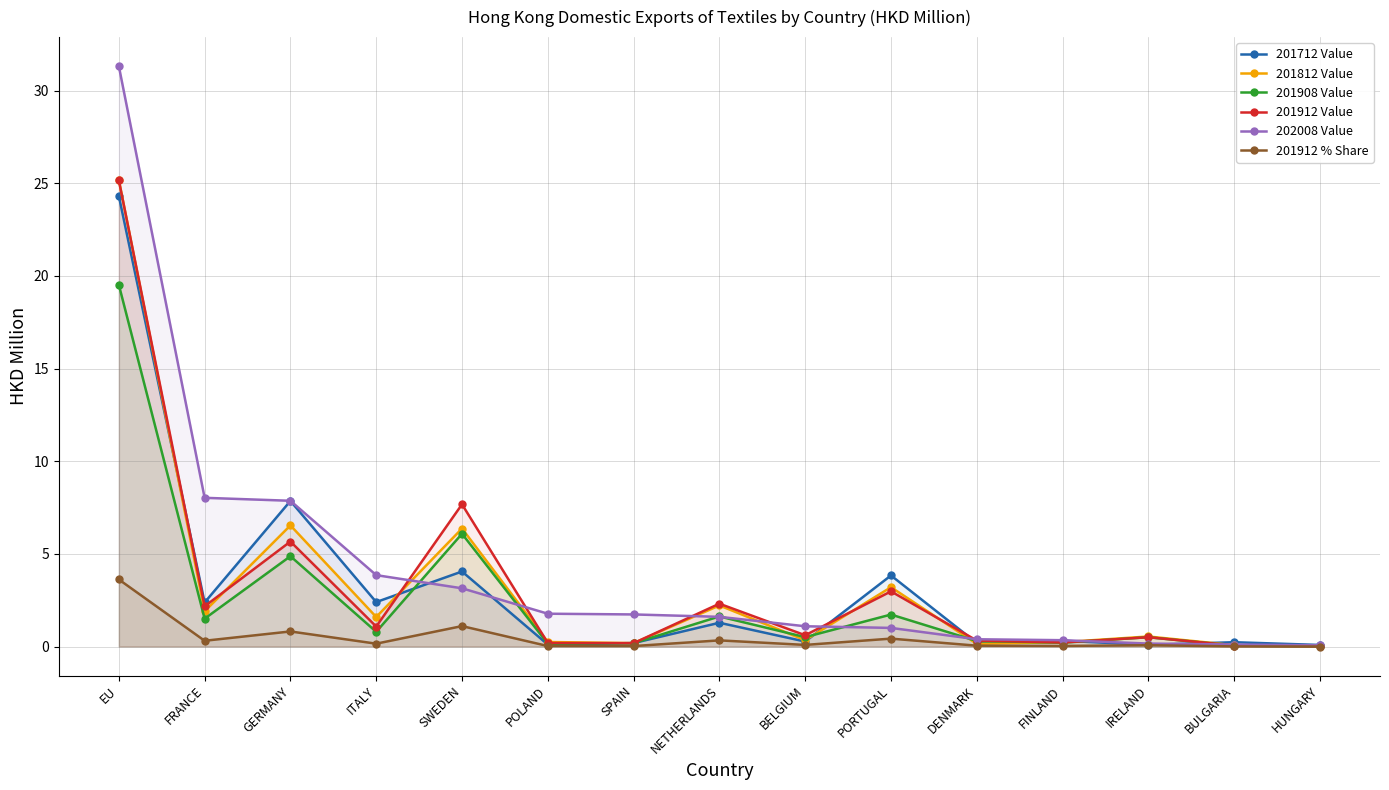

Which series has the largest total across all categories?

202008 Value